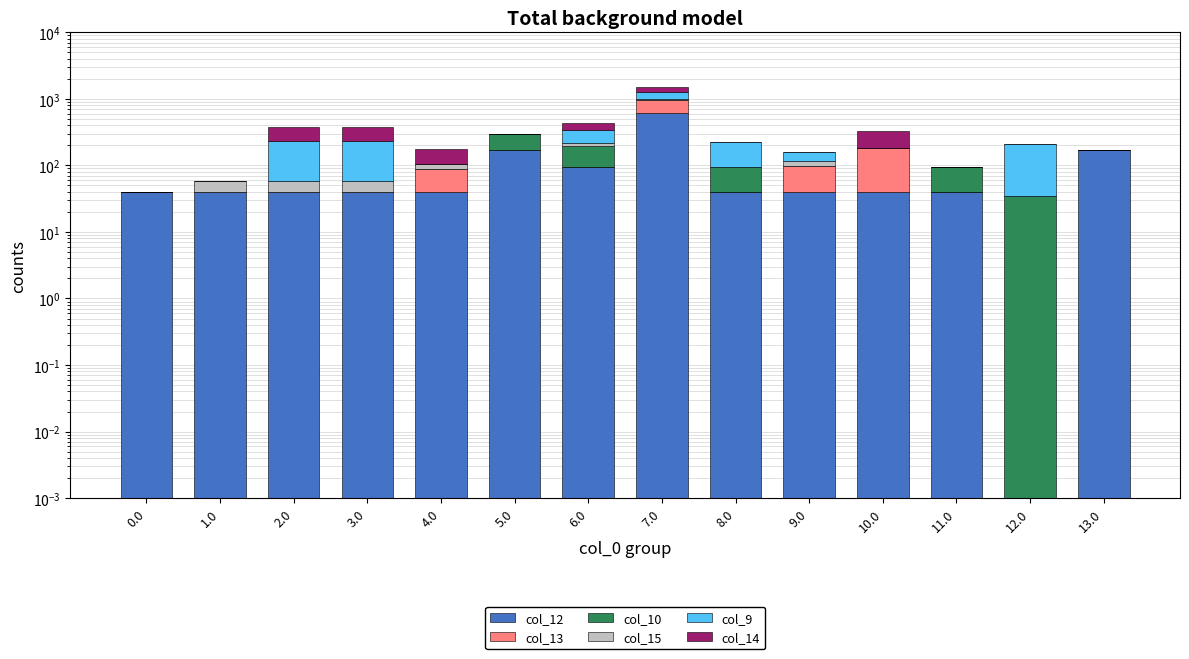

Reading left to right, what are all the values shown in this chart?

col_12: 0.0=40.2	1.0=40.2	2.0=40.2	3.0=40.2	4.0=40.2	5.0=170.2	6.0=93.3	7.0=607.2	8.0=40.1	9.0=40.1	10.0=40.1	11.0=40.1	12.0=0.0	13.0=170.2
col_13: 0.0=0.0	1.0=0.0	2.0=0.0	3.0=0.0	4.0=46.9	5.0=0.0	6.0=0.0	7.0=359.2	8.0=0.0	9.0=58.2	10.0=140.2	11.0=0.0	12.0=0.0	13.0=0.0
col_10: 0.0=0.0	1.0=0.0	2.0=0.0	3.0=0.0	4.0=0.0	5.0=127.1	6.0=104.9	7.0=0.0	8.0=53.1	9.0=0.0	10.0=0.0	11.0=53.1	12.0=34.8	13.0=0.0
col_15: 0.0=0.0	1.0=17.3	2.0=17.3	3.0=17.3	4.0=17.3	5.0=0.0	6.0=17.3	7.0=17.3	8.0=0.0	9.0=17.3	10.0=0.0	11.0=0.0	12.0=0.0	13.0=0.0
col_9: 0.0=0.0	1.0=0.0	2.0=175.1	3.0=172.1	4.0=0.0	5.0=0.0	6.0=121.1	7.0=295.9	8.0=135.4	9.0=42.1	10.0=0.0	11.0=0.0	12.0=174.1	13.0=0.0
col_14: 0.0=0.0	1.0=0.0	2.0=148.7	3.0=148.7	4.0=69.7	5.0=0.0	6.0=94.7	7.0=219.2	8.0=0.0	9.0=0.0	10.0=147.7	11.0=0.0	12.0=0.0	13.0=0.0